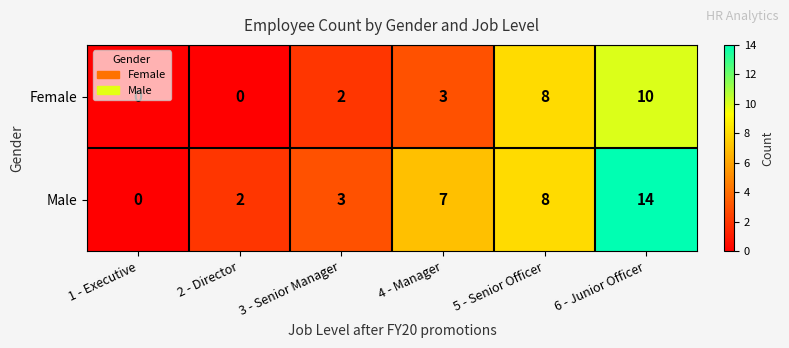

Rank the series by their maximum value, from highest to lowest.

Male, Female